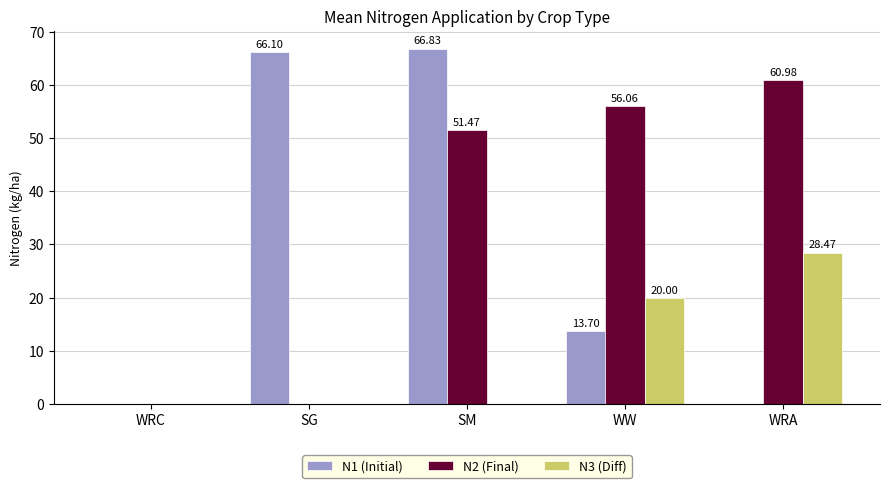

What is the total value across all series at WRA?

89.4